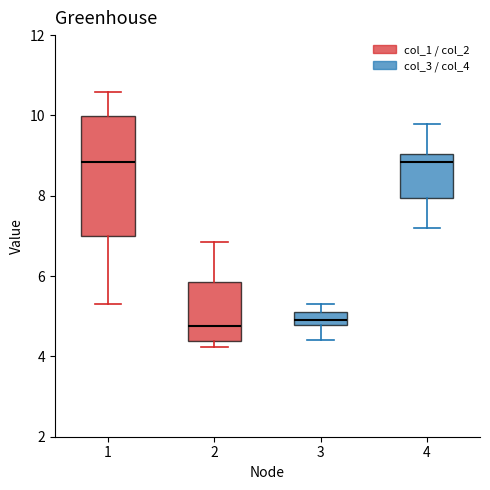

Where does the median line of the box at x = 2 sit on the y-axis? The values are not printed on the chart, so give them approximately, as read against the axis.

4.8